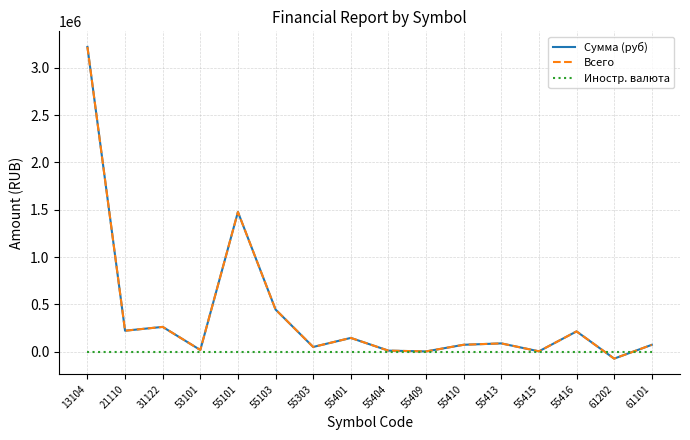

Is this an area chart (filled region under the line)?

No